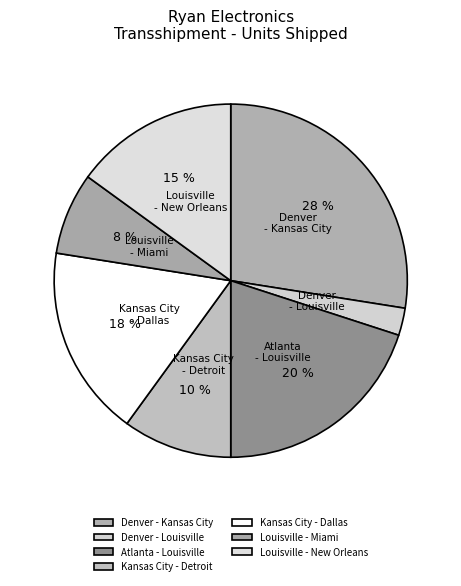

To the nearest percent, what is the average slice percentage?

14%